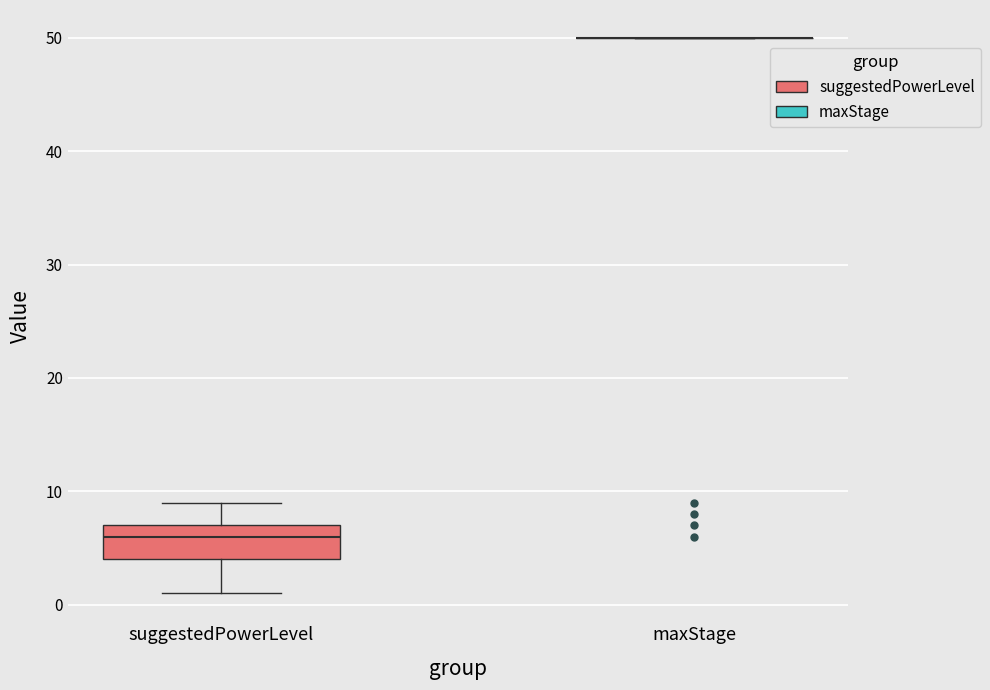

Reading left to right, read every box against the y-axis: the position of its median line, the range the box covers, and the ends of its whiskers. The values are not printed on the chart, so give them approximately, as read against the axis.

suggestedPowerLevel: median 6, box 4 to 7, whiskers 1 to 9
maxStage: box collapsed to a line at 50, whiskers 50 to 50